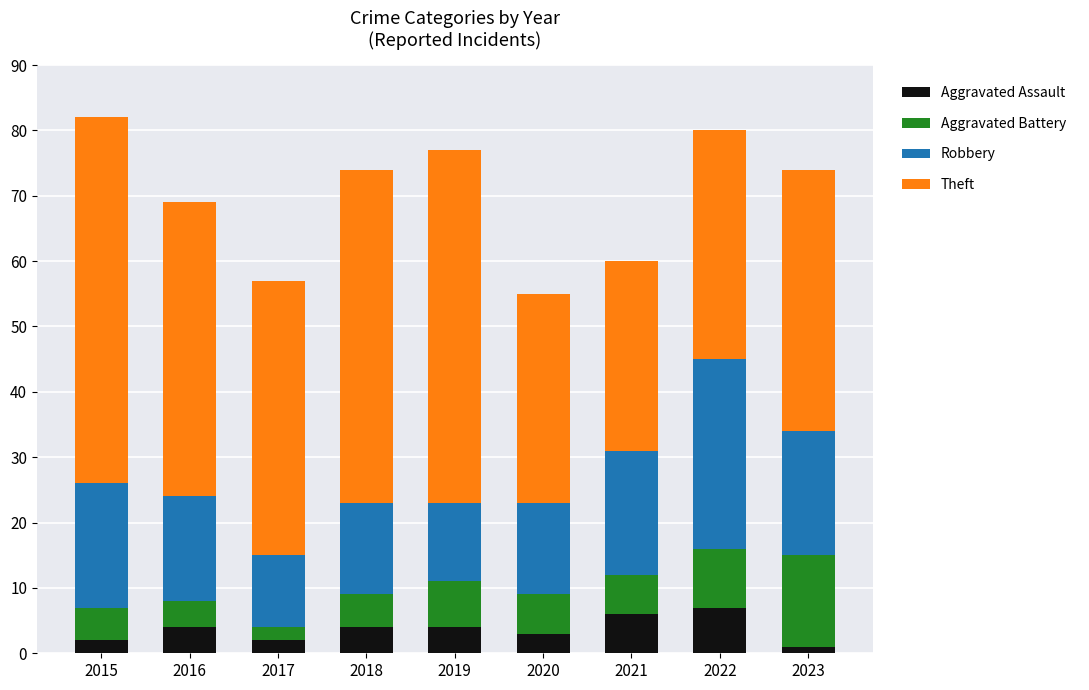

The Aggravated Assault series shows 4 at 2016. True or false?

True